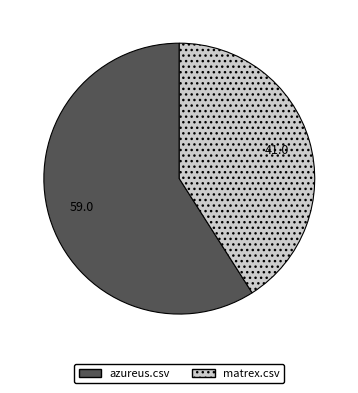

Is the sum of azureus.csv and matrex.csv greater than half?

Yes